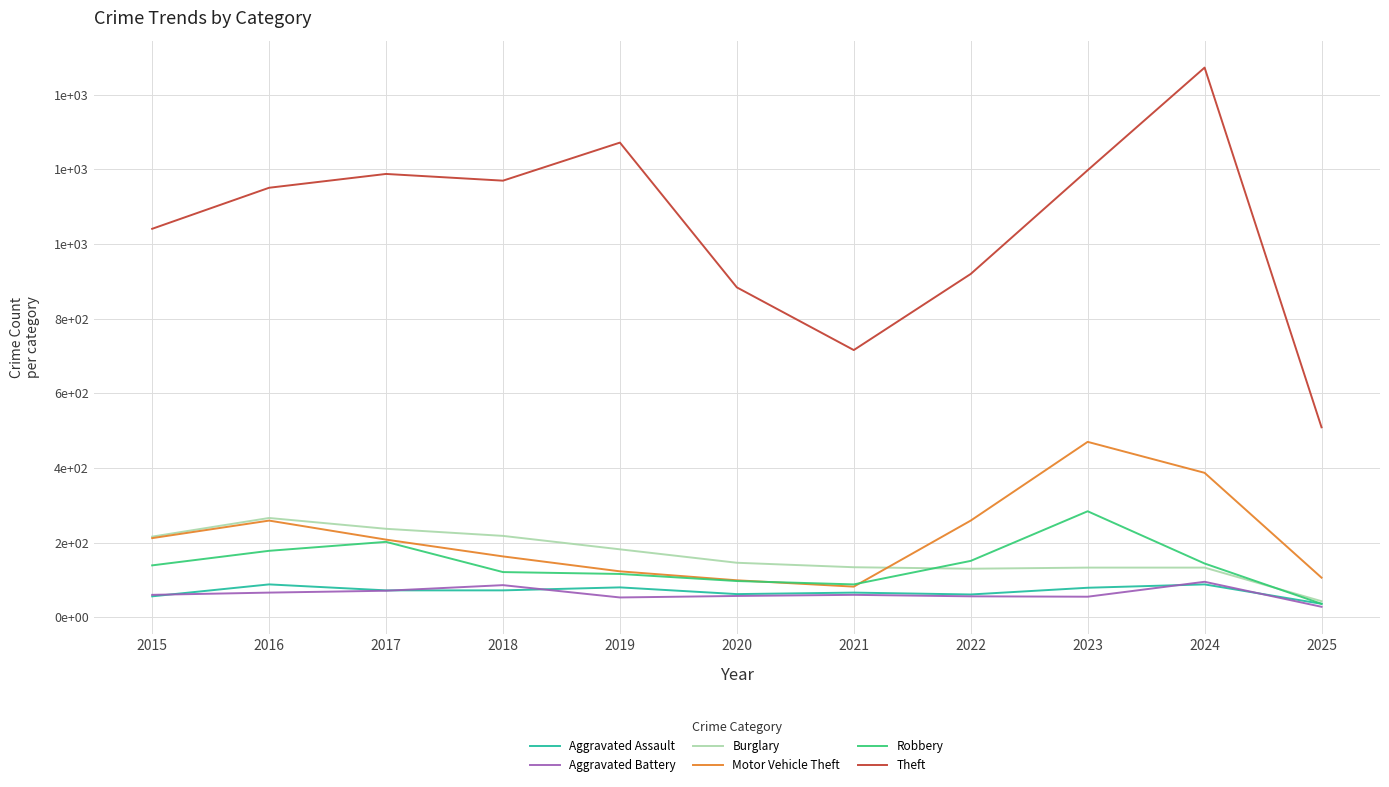

Where is Robbery nearest to the value 160?

2022